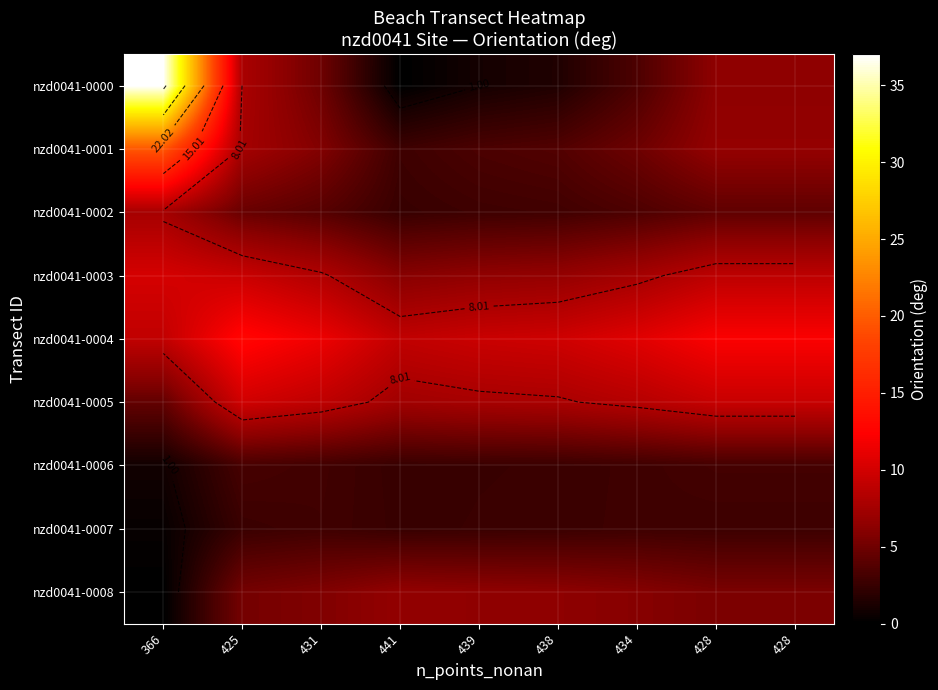

What is the difference between the maximum and minimum values in the nzd0041-0003 series?

4.1